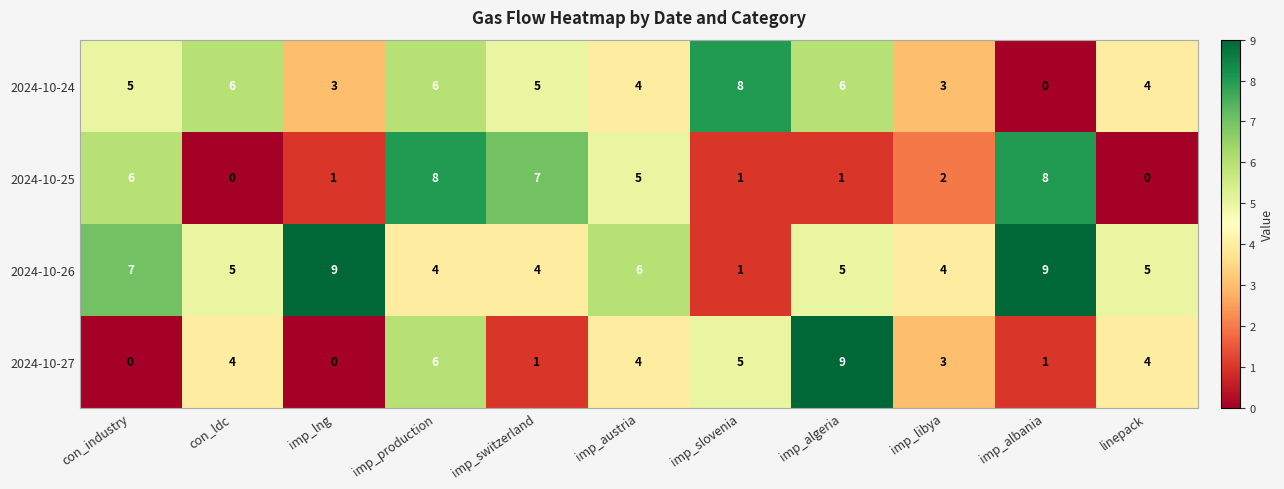

What is the highest value of the 2024-10-27 series?

9